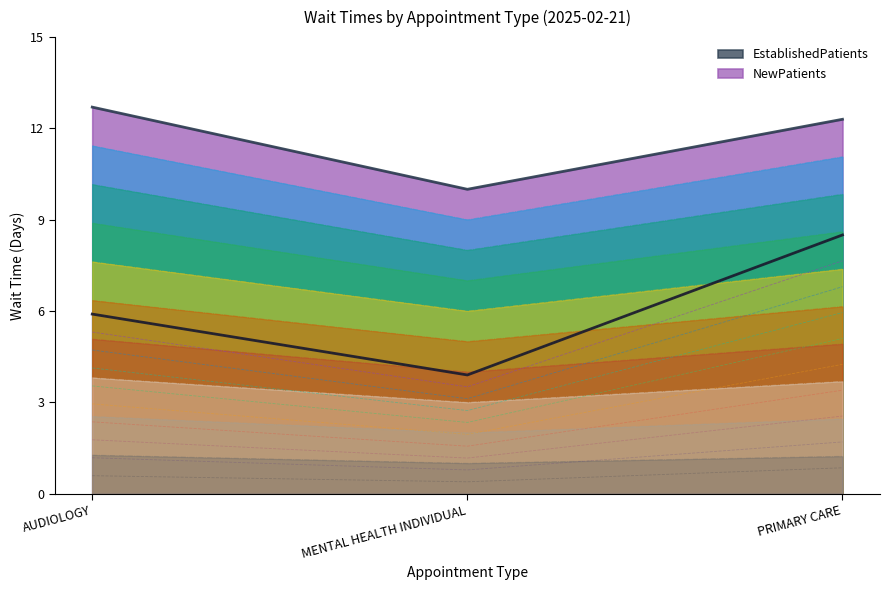

Which category has the lowest value across all series?

MENTAL HEALTH INDIVIDUAL